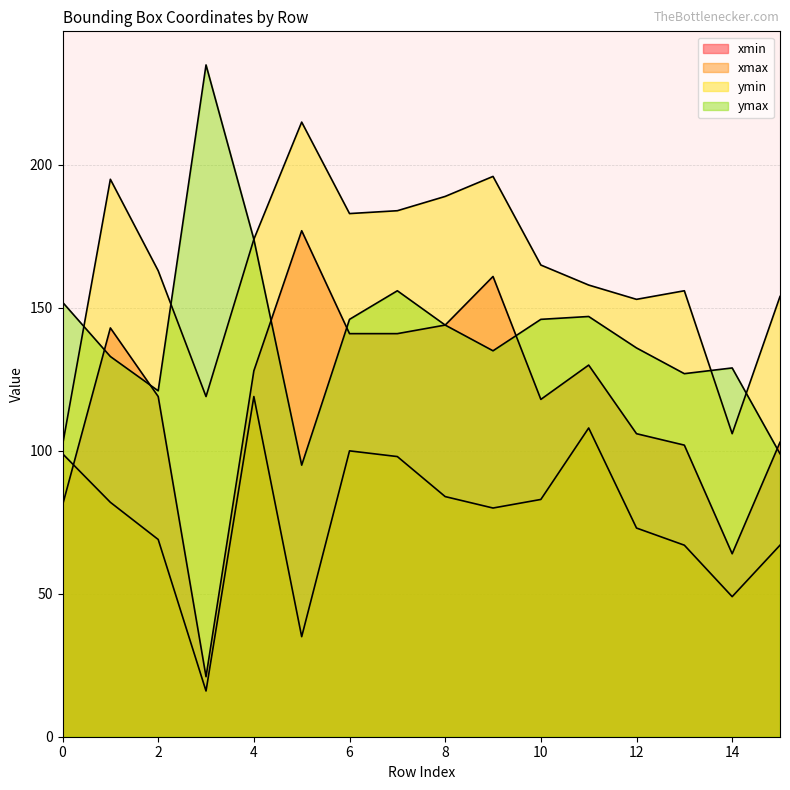

What is the value of the xmin point at the 4th from the left?

21